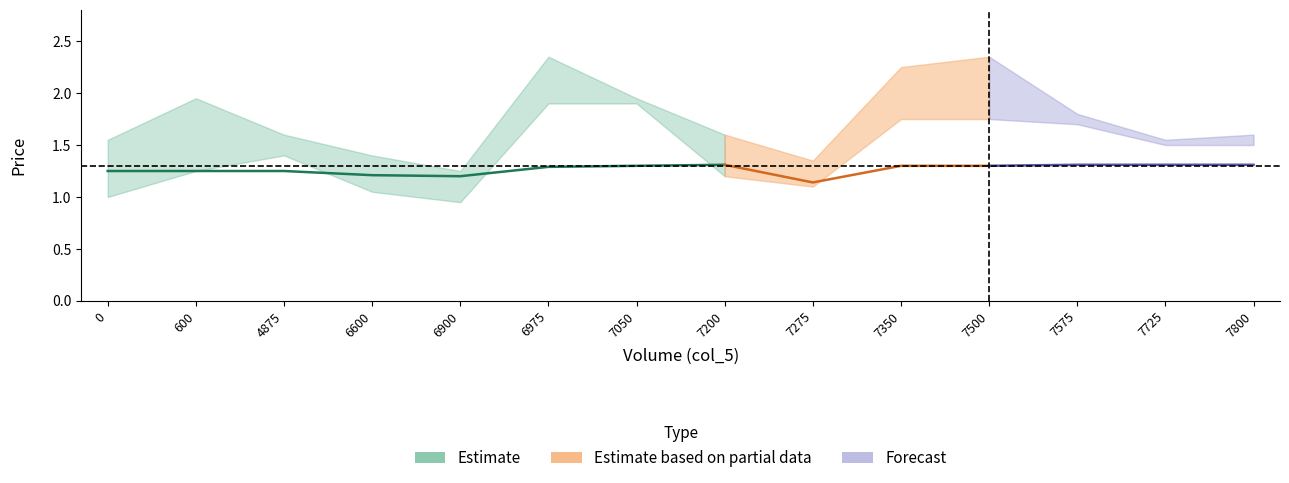

Reading left to right, list all the values displayed in this chart.

col_6: 0=1.2	600=1.2	4875=1.2	6600=1.2	6900=1.2	6975=1.3	7050=1.3	7200=1.3	7275=1.1	7350=1.3	7500=1.3	7575=1.3	7725=1.3	7800=1.3
col_7: 0=1.0	600=1.2	4875=1.4	6600=1.1	6900=0.9	6975=1.9	7050=1.9	7200=1.2	7275=1.1	7350=1.8	7500=1.8	7575=1.7	7725=1.5	7800=1.5
col_8: 0=1.6	600=1.9	4875=1.6	6600=1.4	6900=1.2	6975=2.4	7050=1.9	7200=1.6	7275=1.4	7350=2.2	7500=2.4	7575=1.8	7725=1.6	7800=1.6